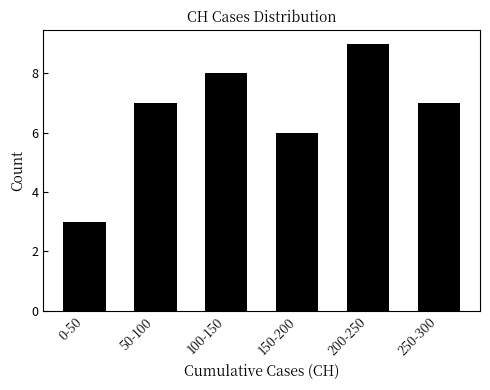

Reading right to left, list all the values displayed in this chart.

7	9	6	8	7	3